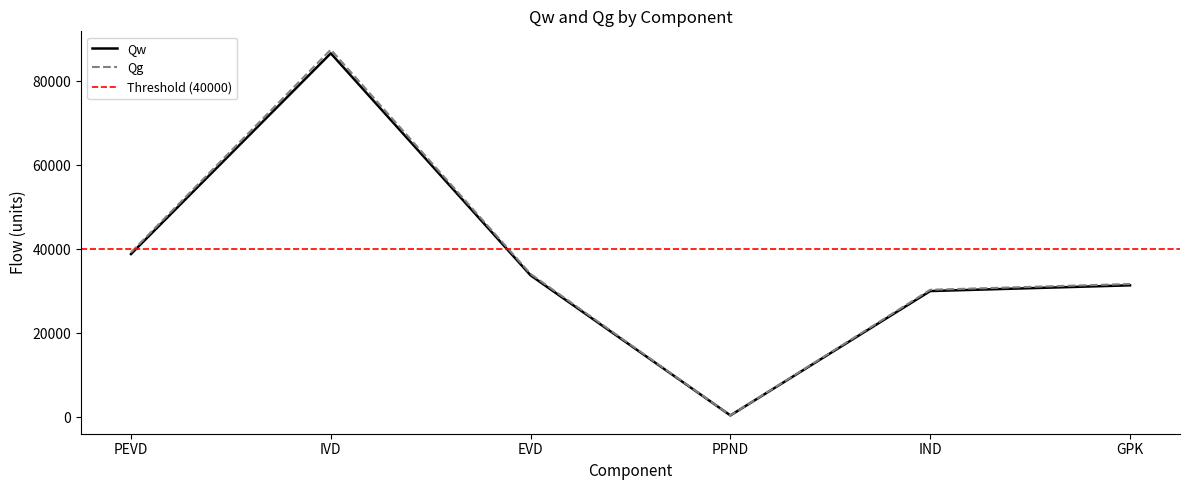

What is the label of the 6th point from the left?

GPK